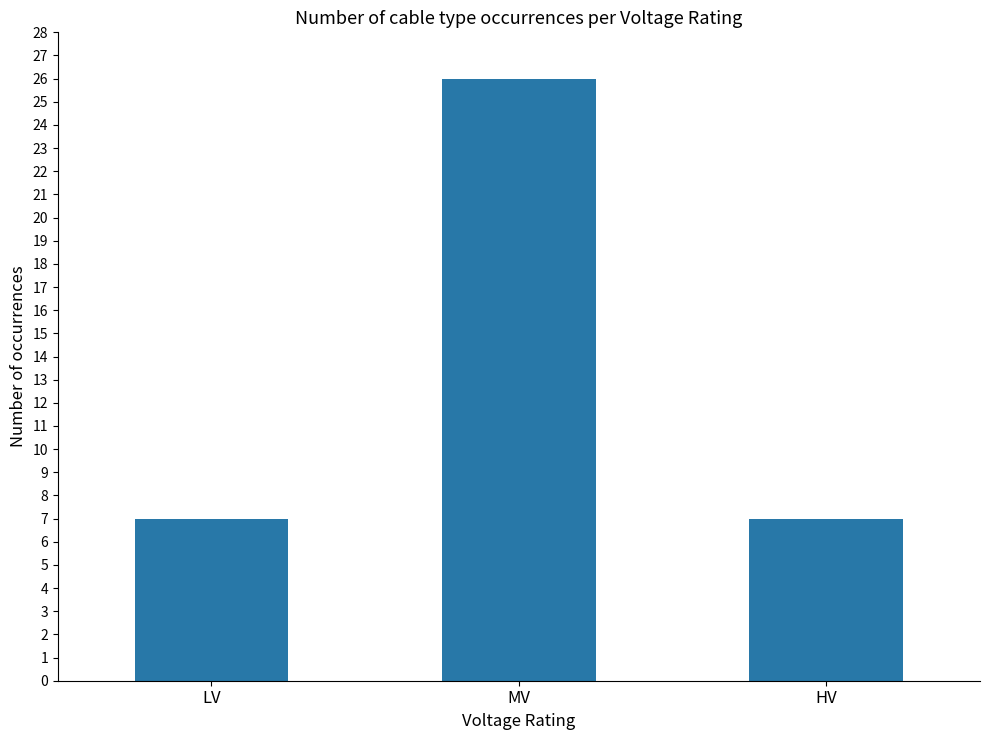

How many series are shown in this chart?

1